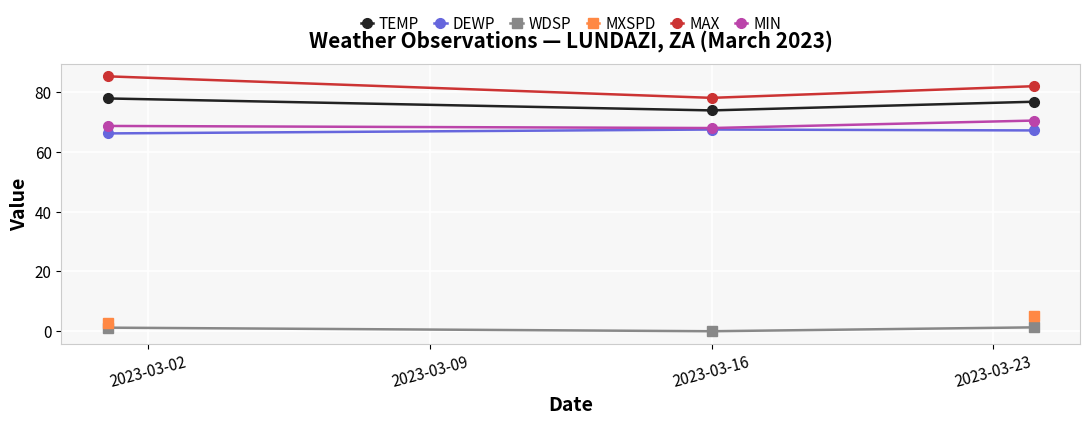

What is the value of the MIN point at the 1st from the left?

68.7